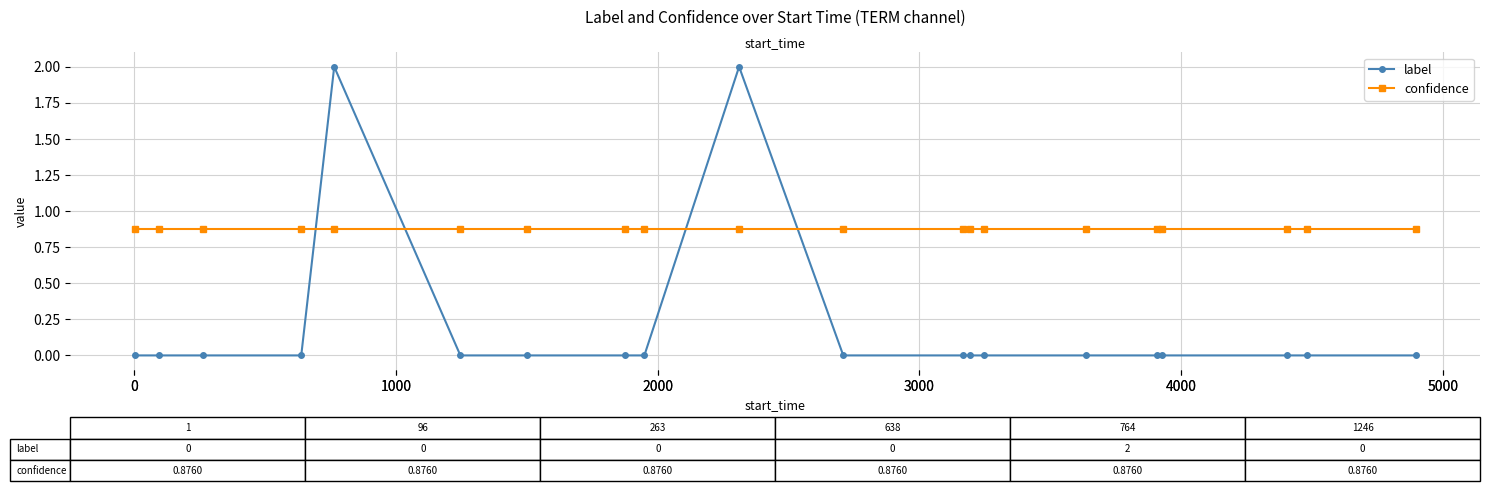

Count the number of categories in the chart.

20